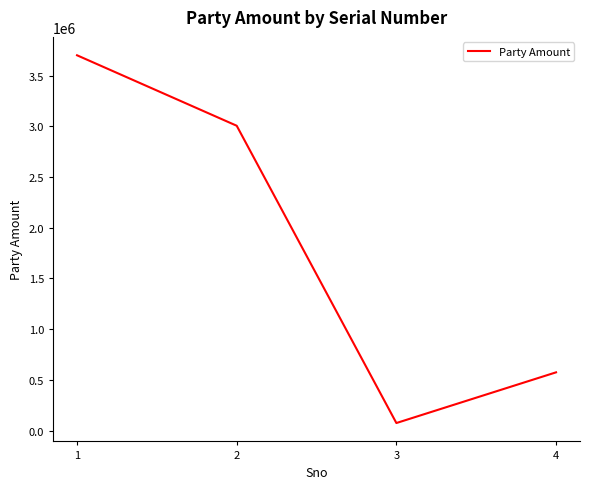

Rank the categories by value from highest to lowest.

1, 2, 4, 3